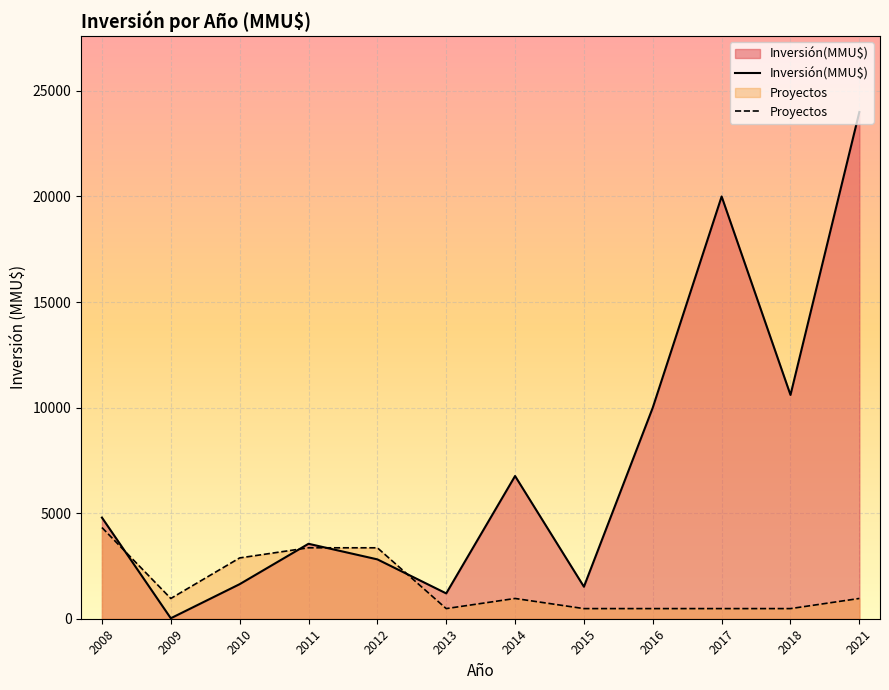

Which category has the highest value in the Inversión(MMU$) series?

2021